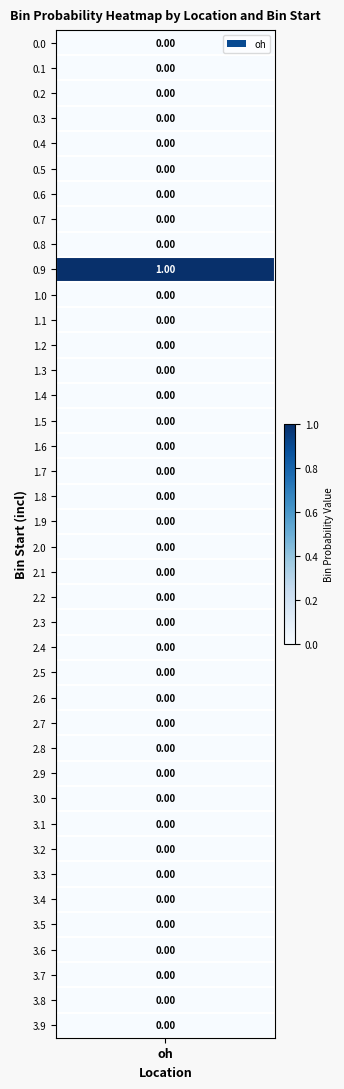

How many values exceed 0?

1